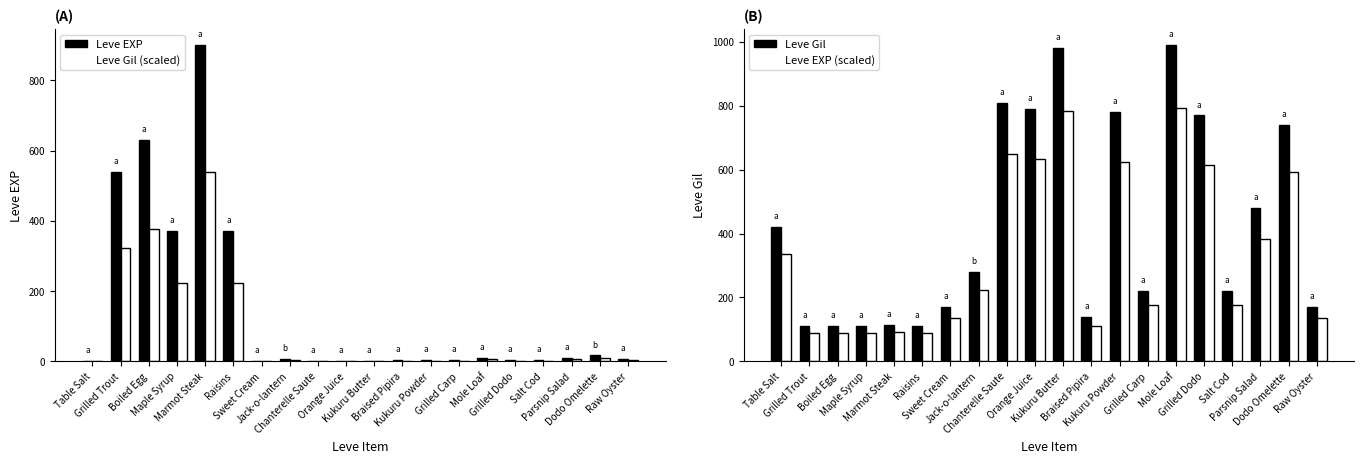

How many categories are shown in the chart?

20